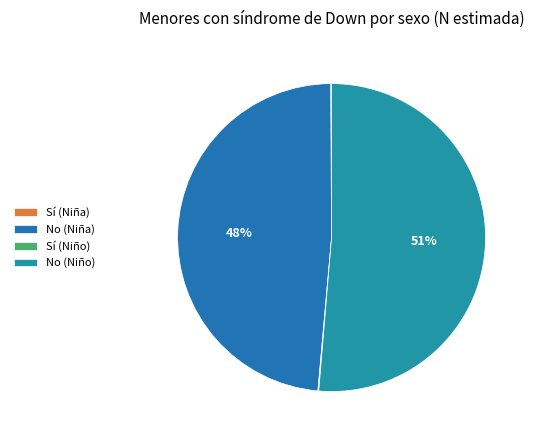

To the nearest percent, what is the average slice percentage?

25%